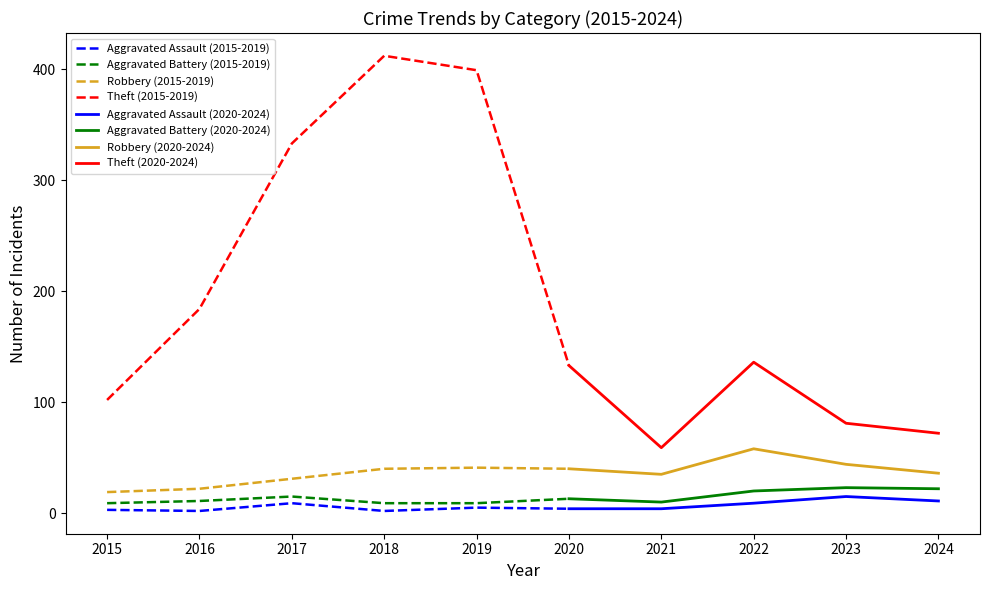

Between 2016 and 2023, which is larger?

2023